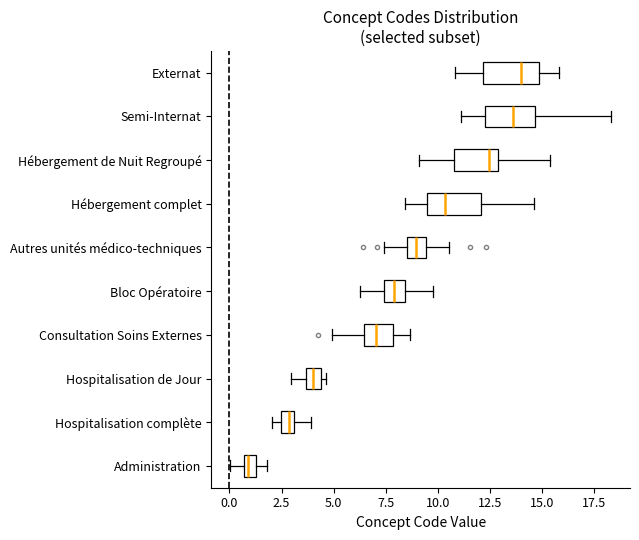

Where is the left edge of the box for Consultation Soins Externes on the x-axis? The values are not printed on the chart, so give them approximately, as read against the axis.

6.5